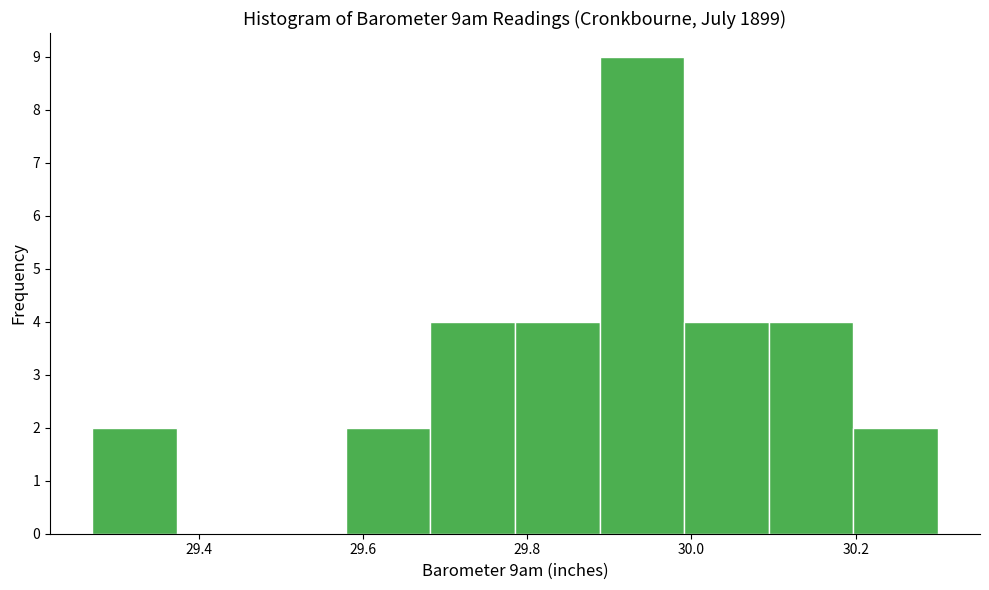

What is the height of the bar covering 30.20 to 30.30 on the x-axis? Neither the bar edges nor the heights are printed on the chart, so give them approximately, as read against the axes.

2